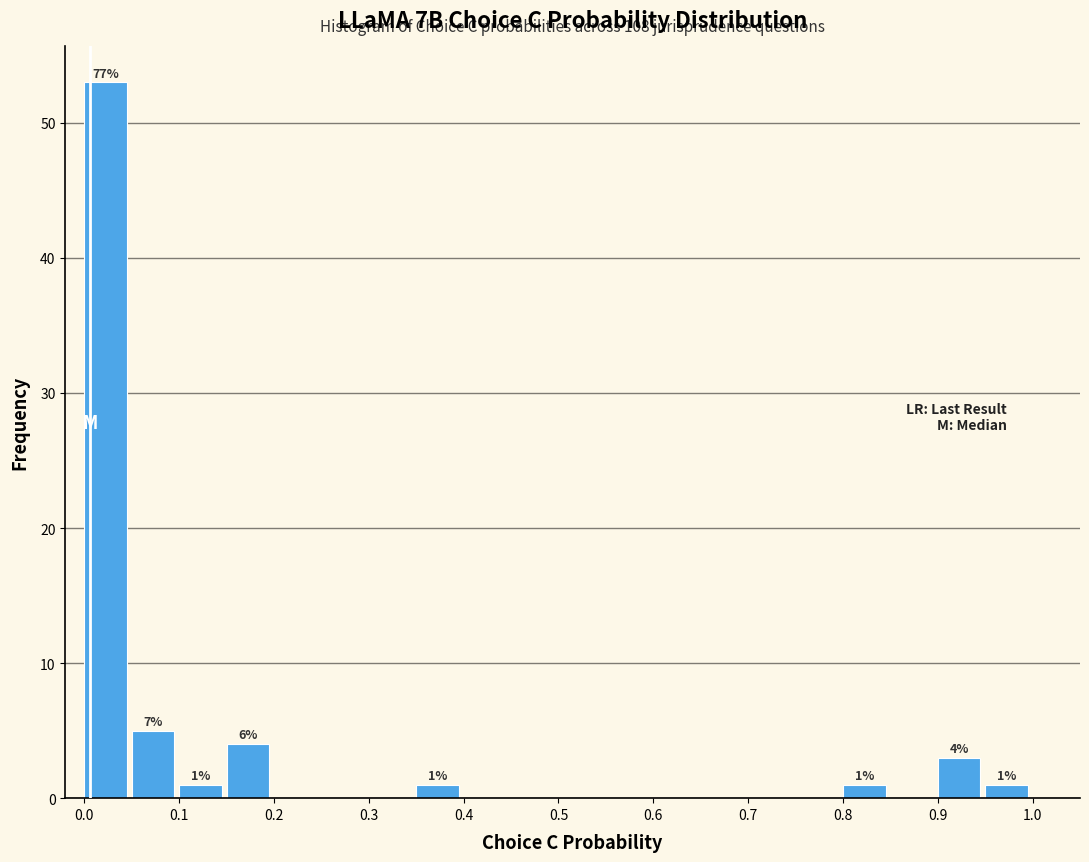

Which range on the x-axis has the tallest bar?

0.00 to 0.05